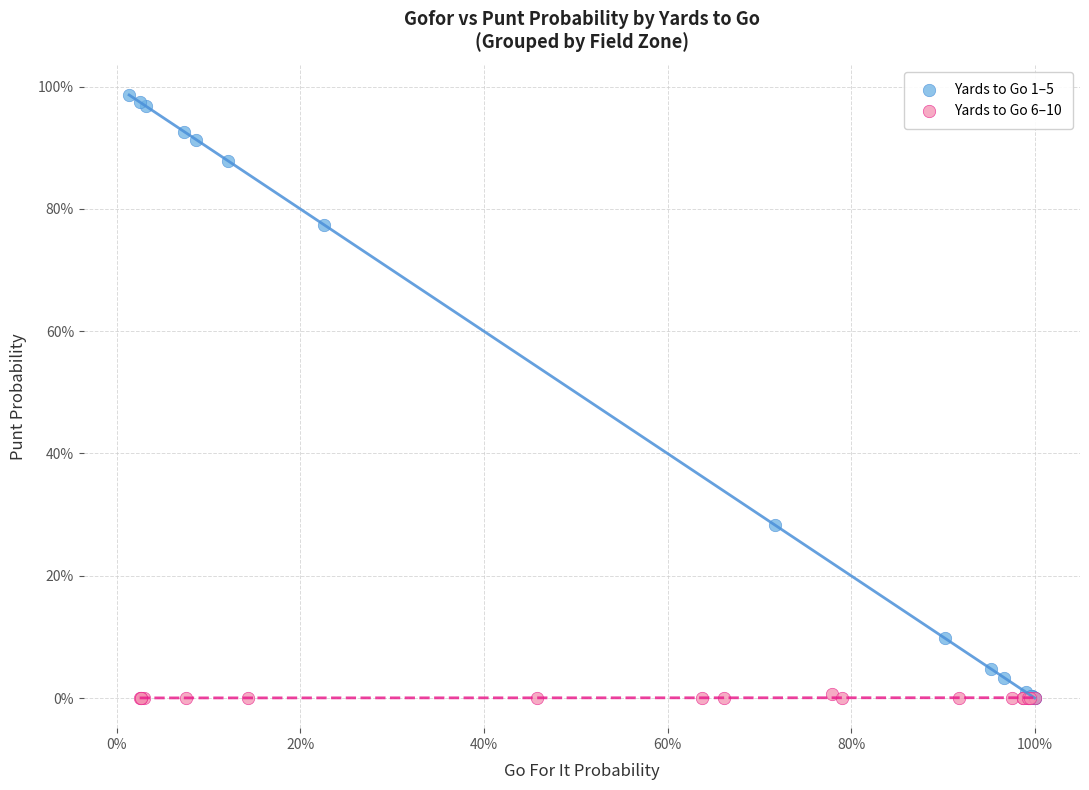

What are all the series names shown in the legend?

Yards to Go 1–5, Yards to Go 6–10